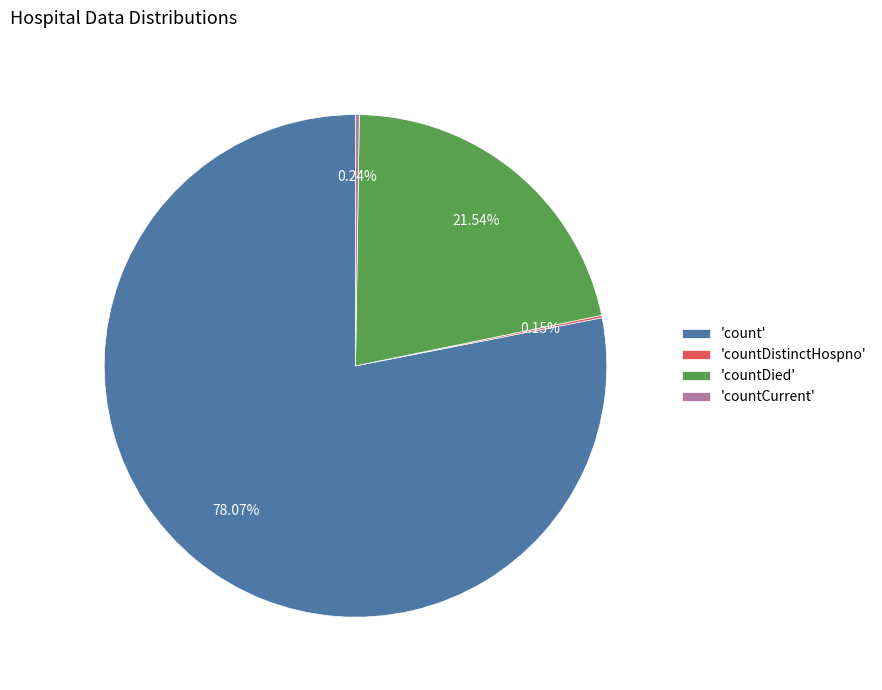

To the nearest percent, what is the average slice percentage?

25%